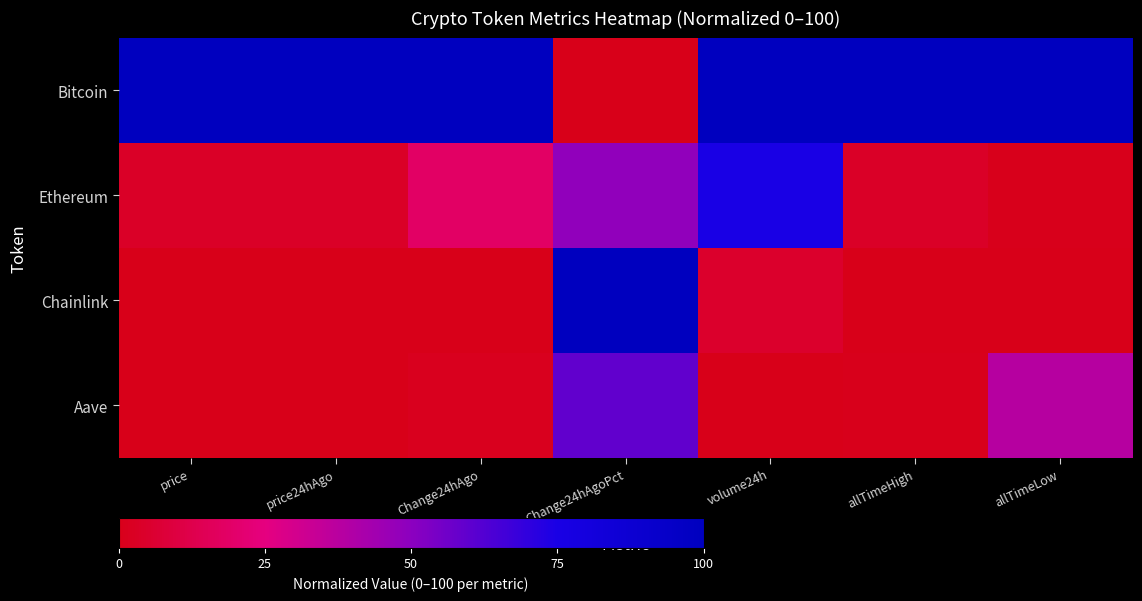

Between volume24h and Change24hAgo, which is larger?

volume24h